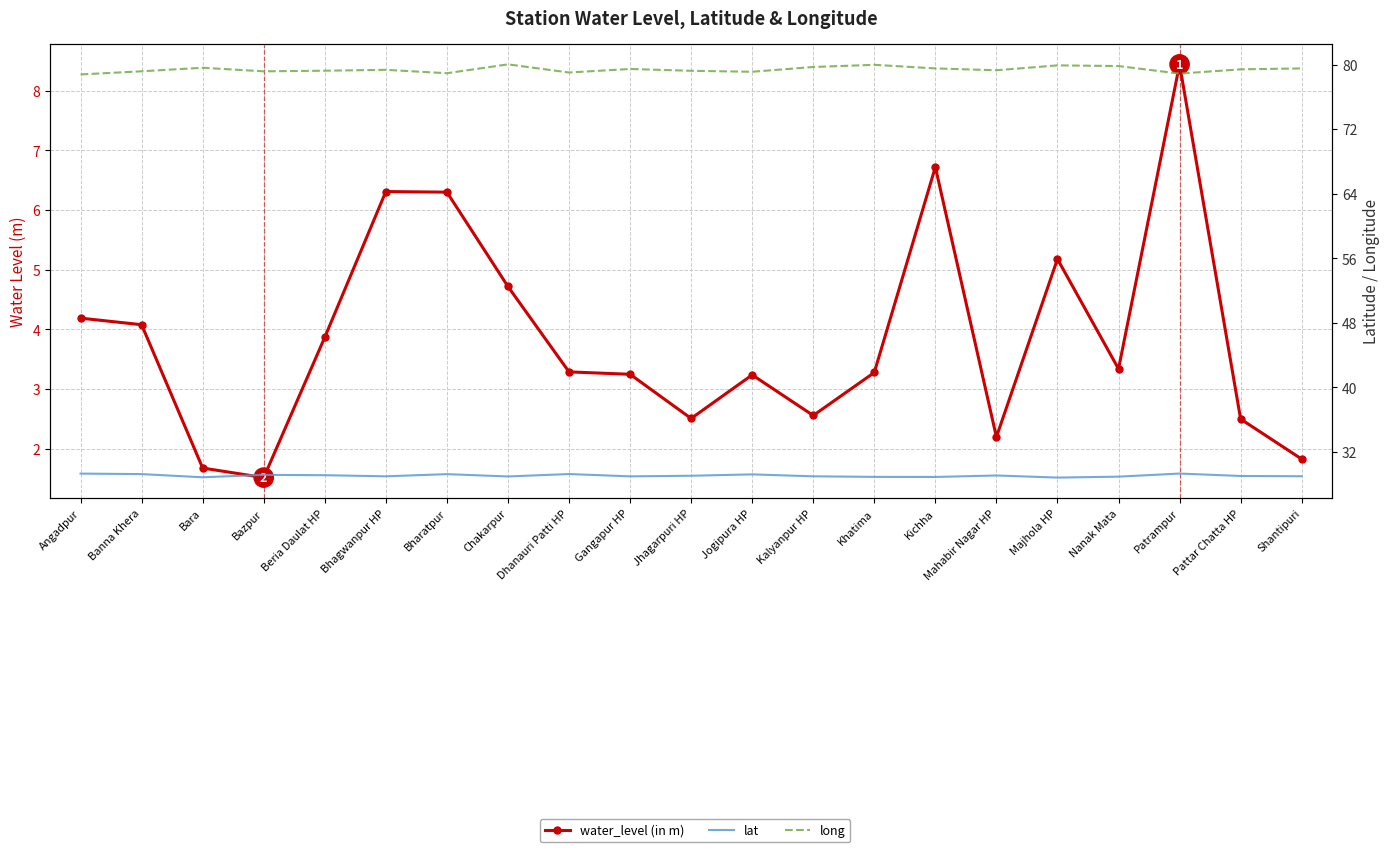

True or false: lat has a value of 29.3 at Patrampur.

True